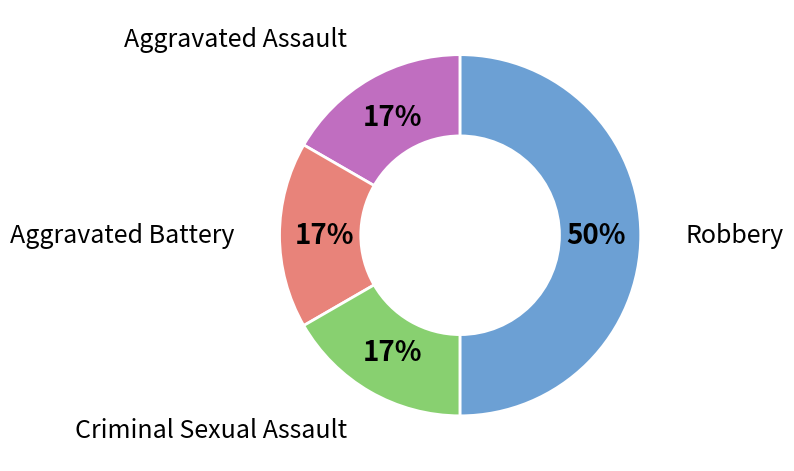

To the nearest percent, what is the difference between the largest and smallest slice percentages?

33%